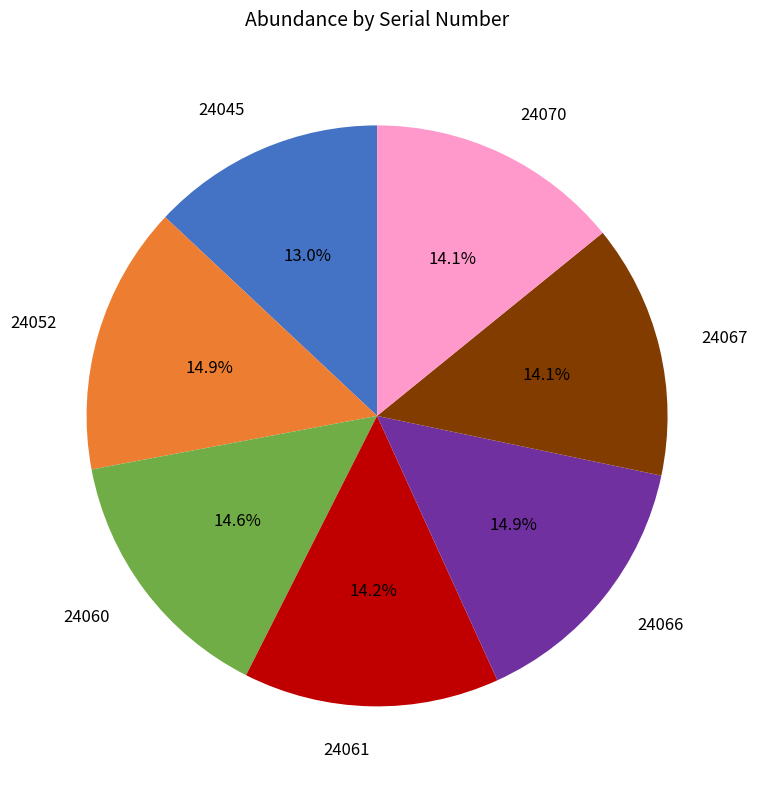

To the nearest percent, what is the average slice percentage?

14%